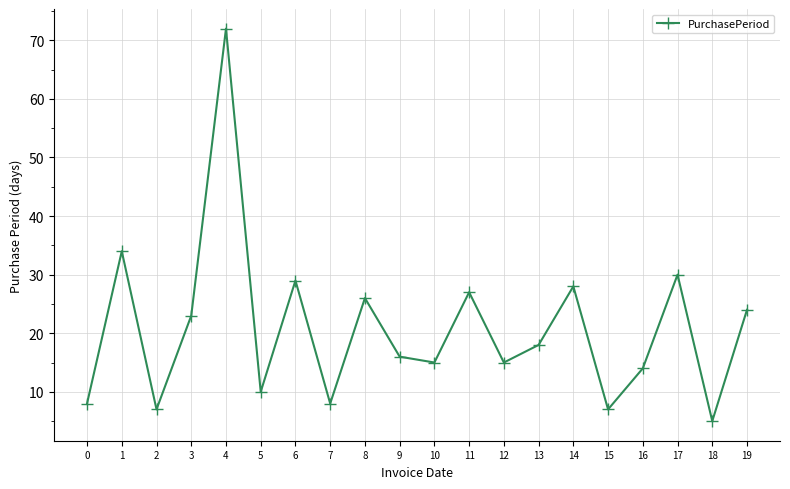

What is the change in value from 9 to 12?

-1